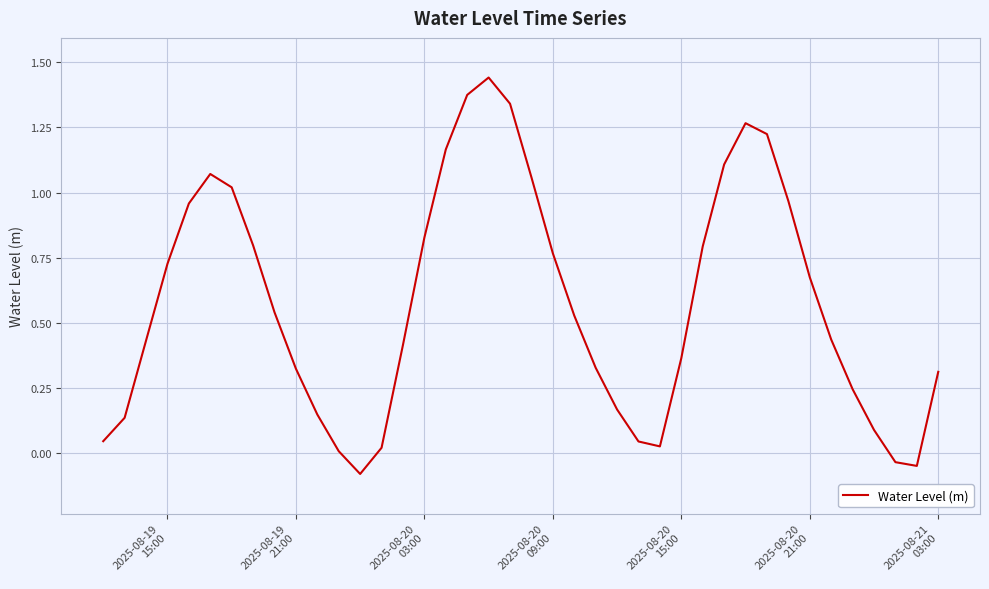

What is the difference between the maximum and minimum values?

1.5